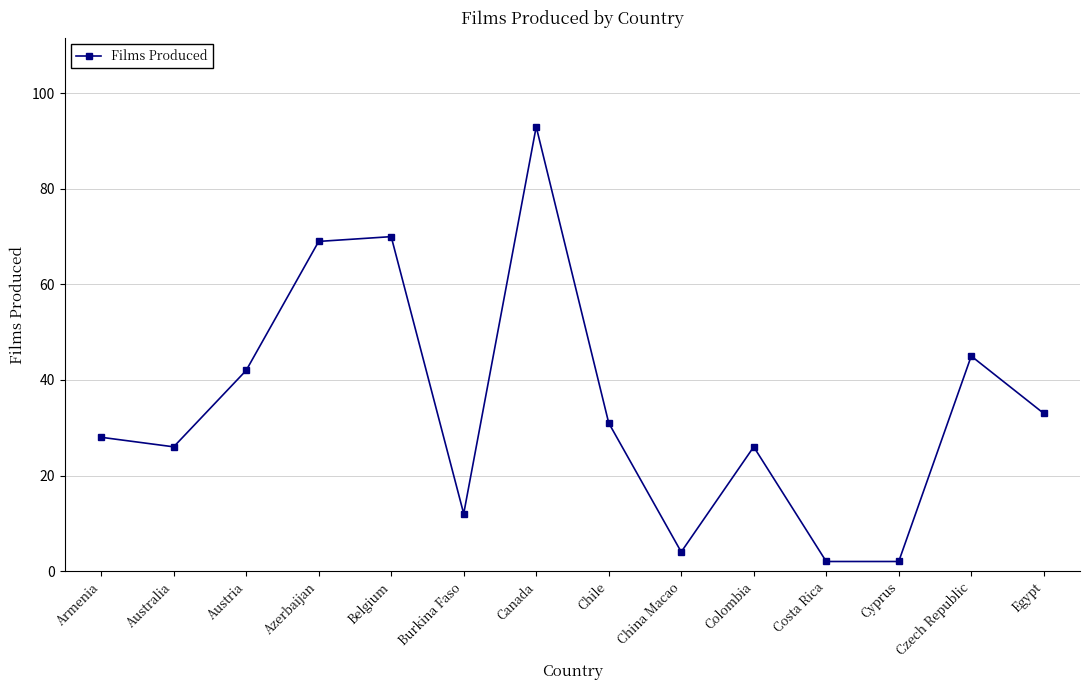

What is the sum of all values?

483